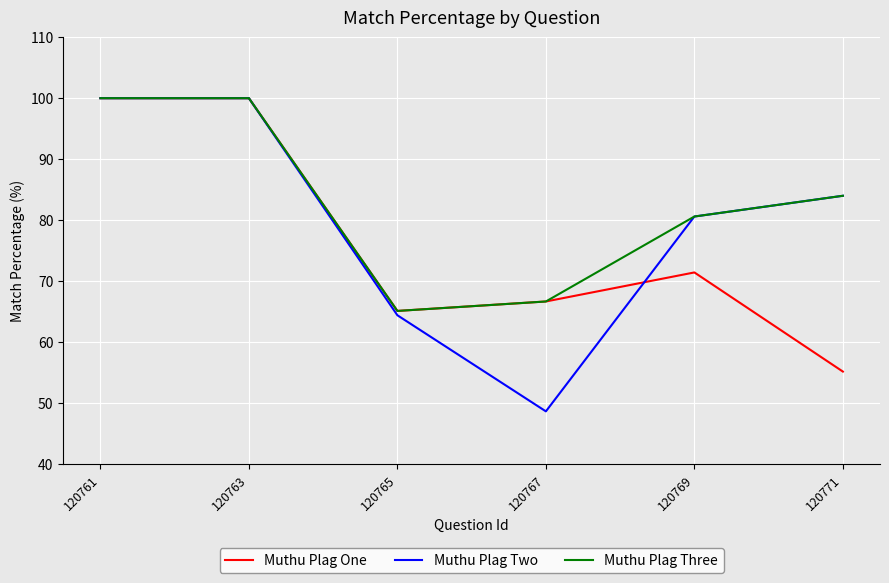

At which label does Muthu Plag Two reach its minimum?

120767